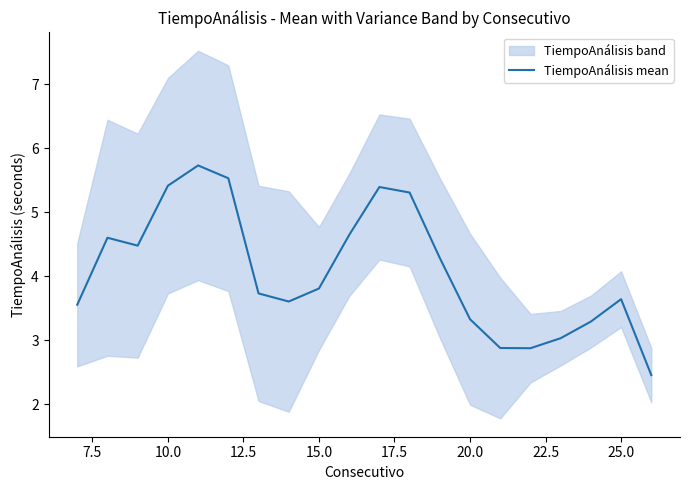

What is the highest value of the TiempoAnálisis mean series?

5.7